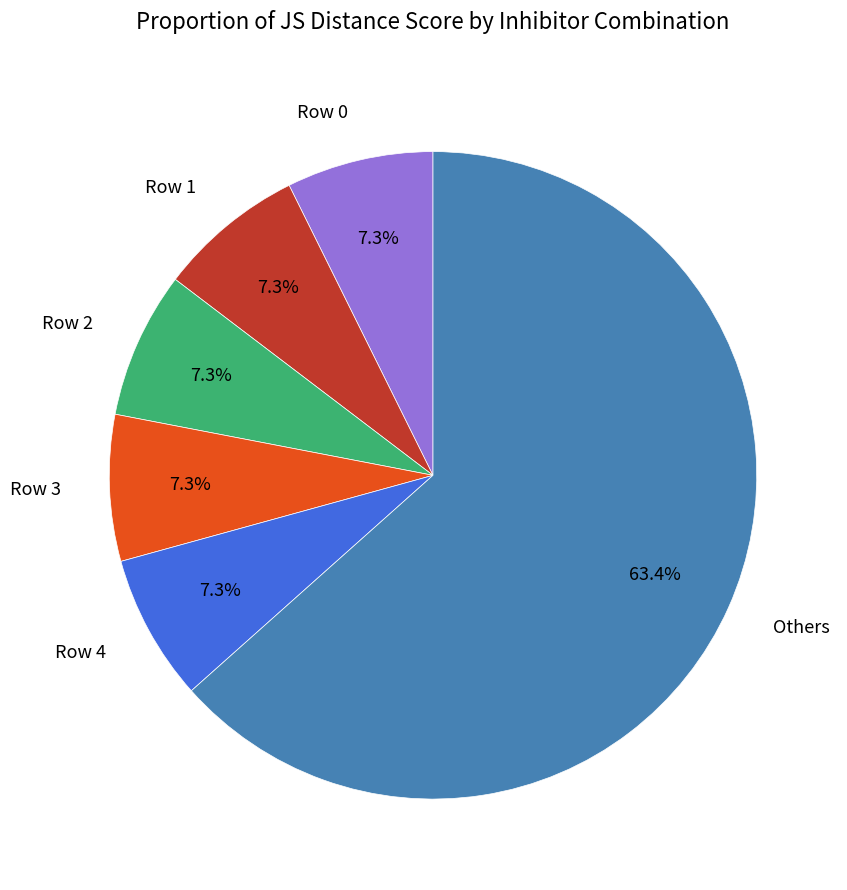

Between Others and Row 1, which is larger?

Others